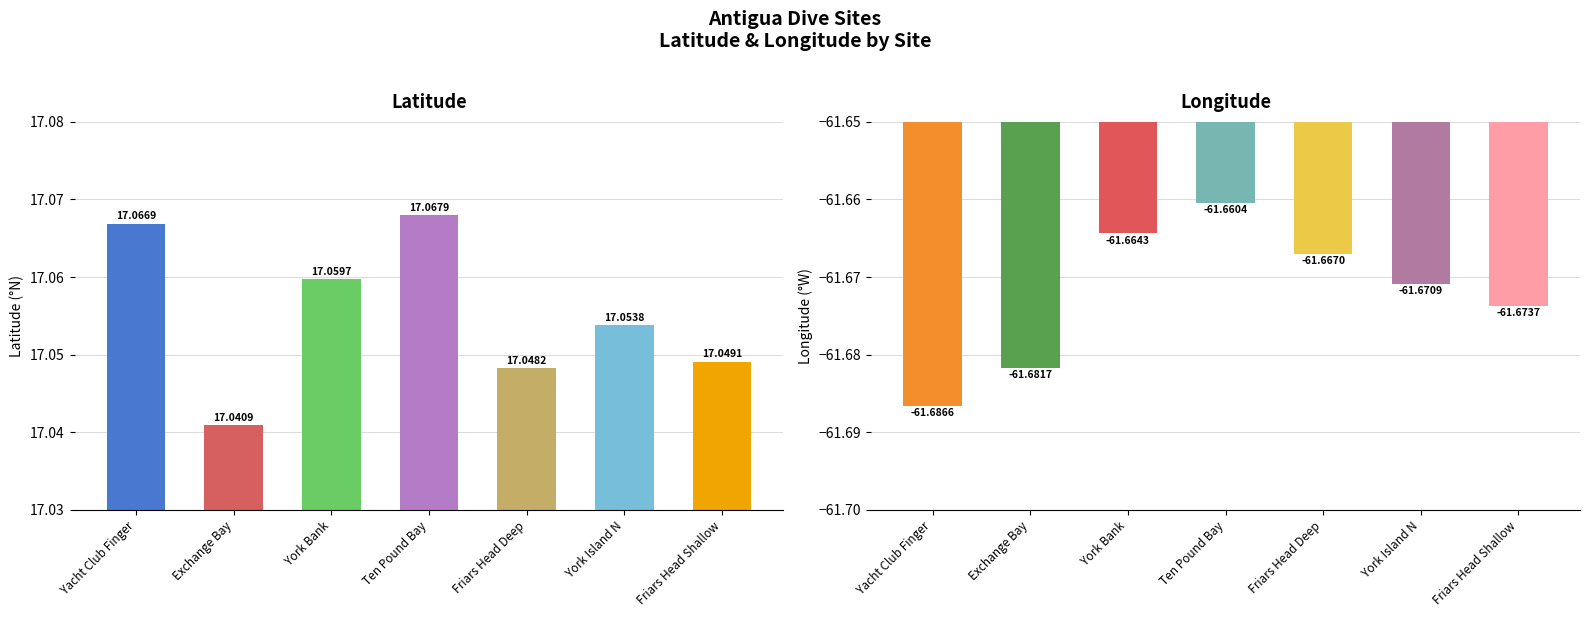

List the series in order of their peak value, highest first.

lat, lon